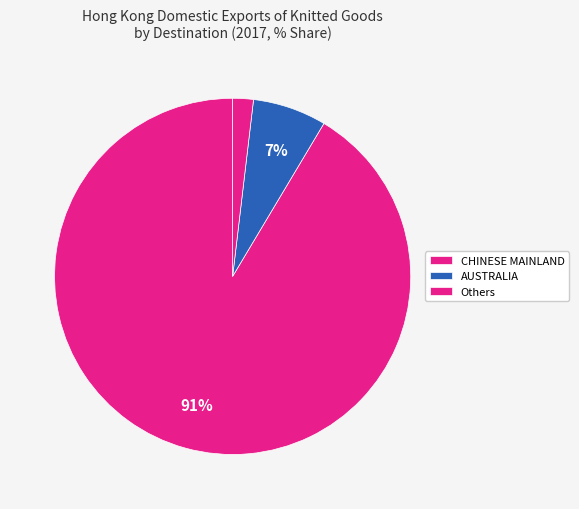

True or false: CHINESE MAINLAND accounts for 91% of the total.

True